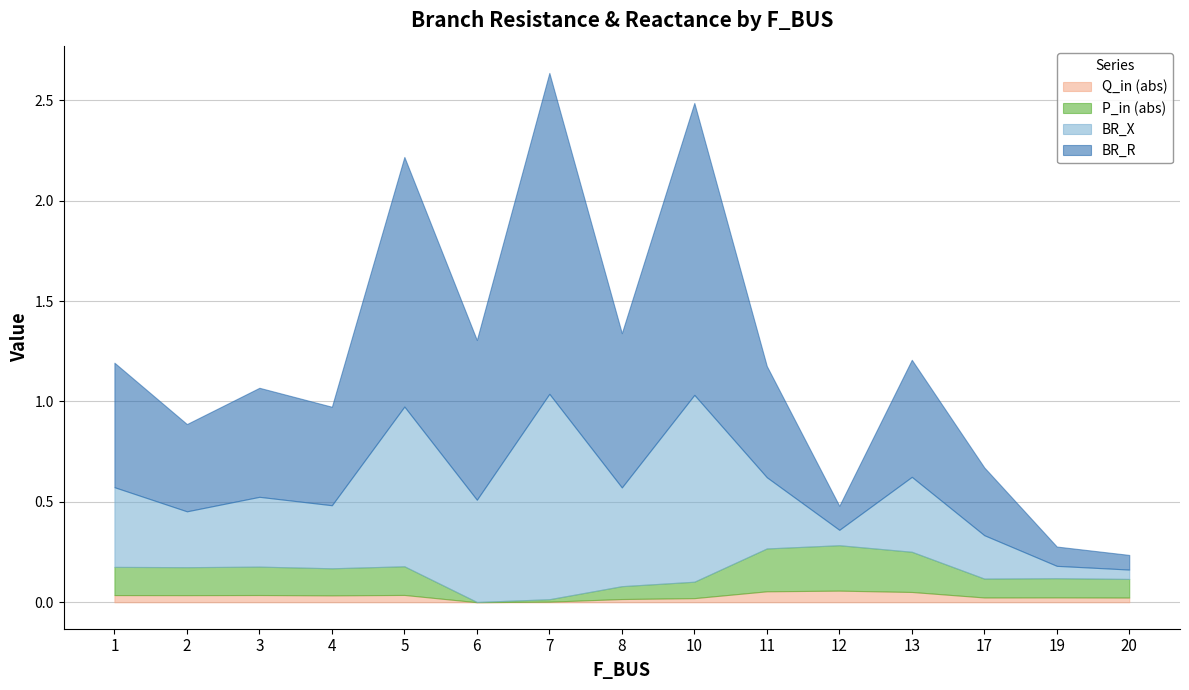

At how many categories does at least one series exceed 0?

15